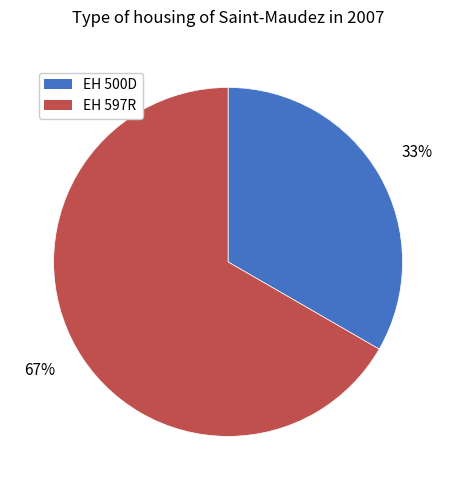

Is there a majority slice in this chart?

Yes